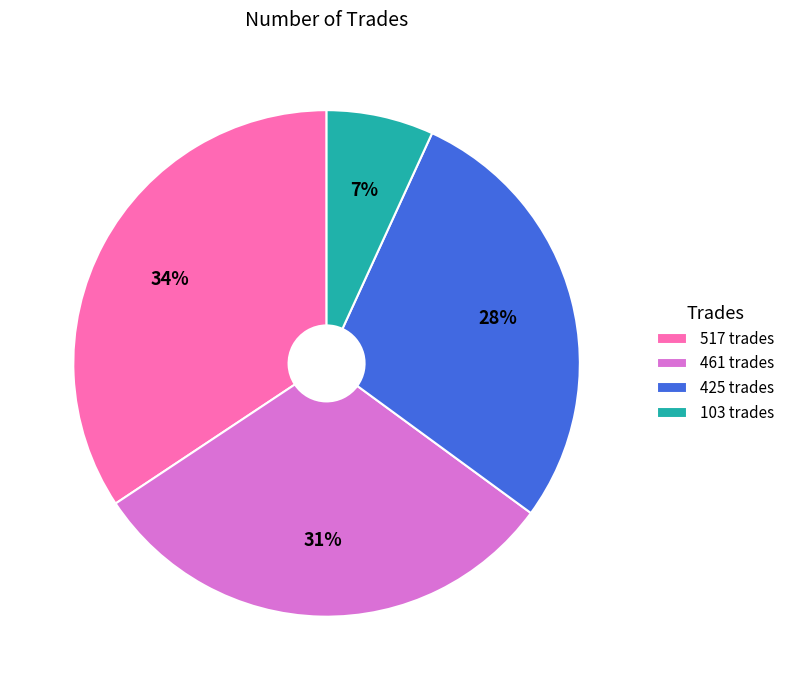

Is there any slice that represents more than half of the pie?

No